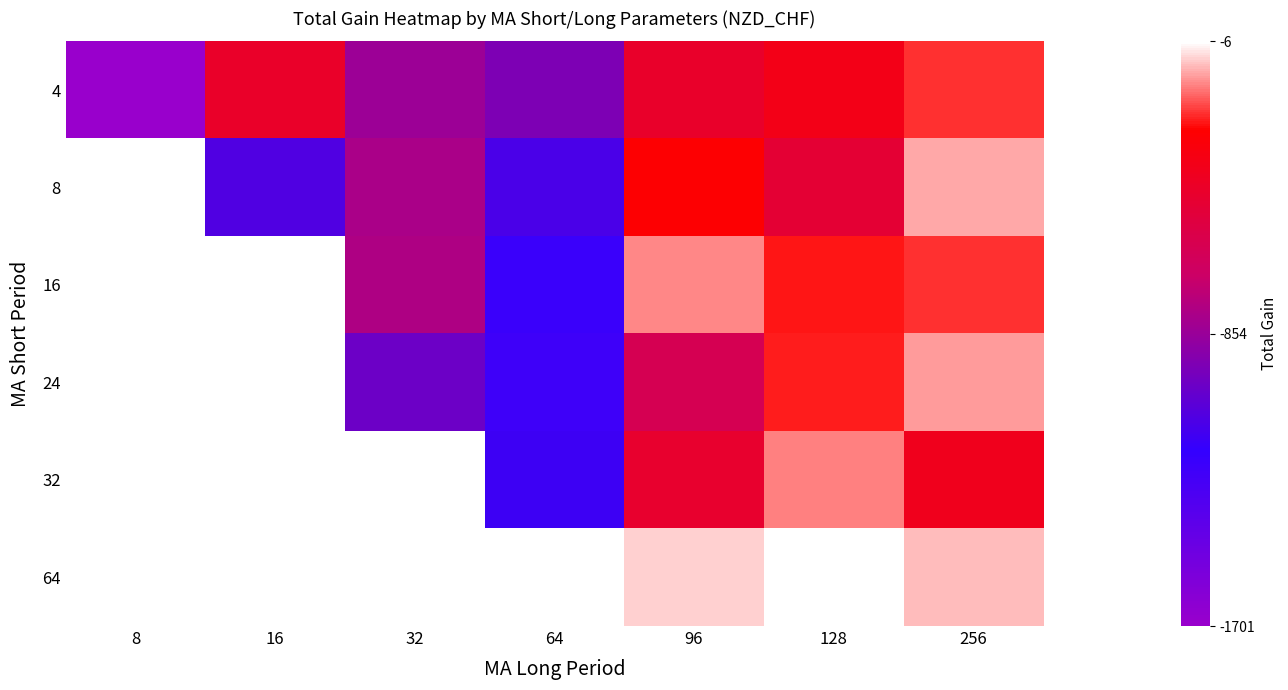

How many data points in 4 are above -437?

3